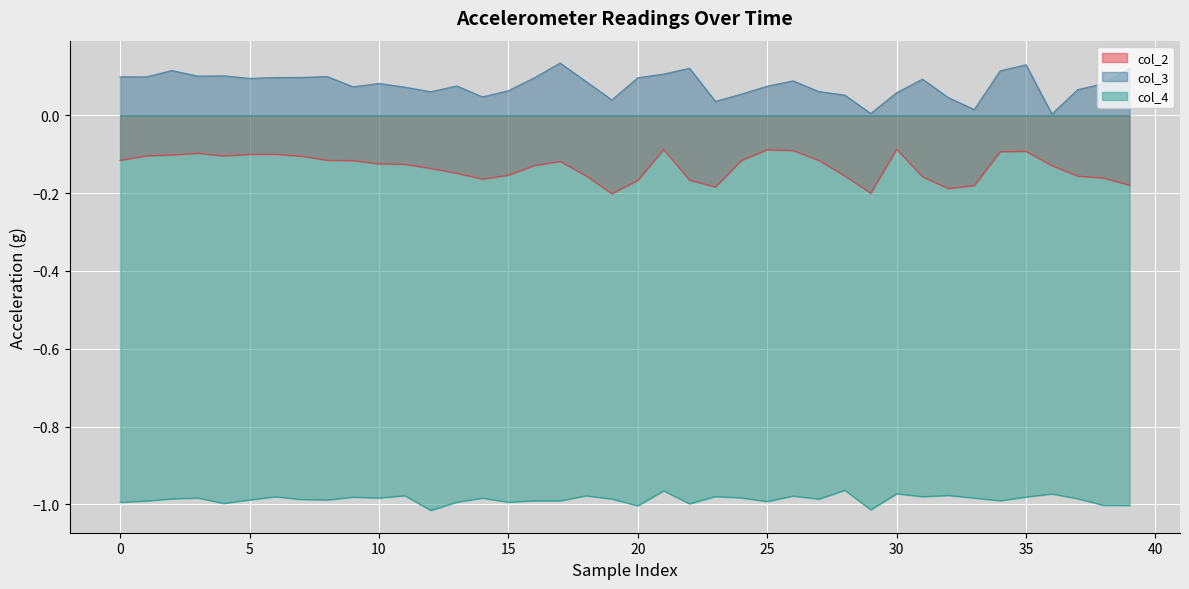

The value of col_2 at 33 is -0.2. True or false?

False